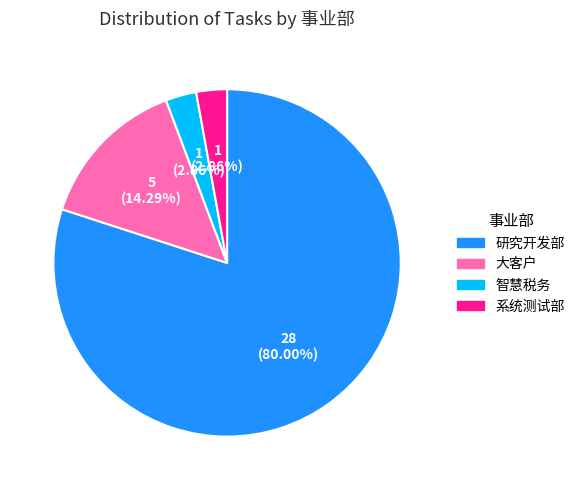

Which slice represents more than half of the pie?

研究开发部